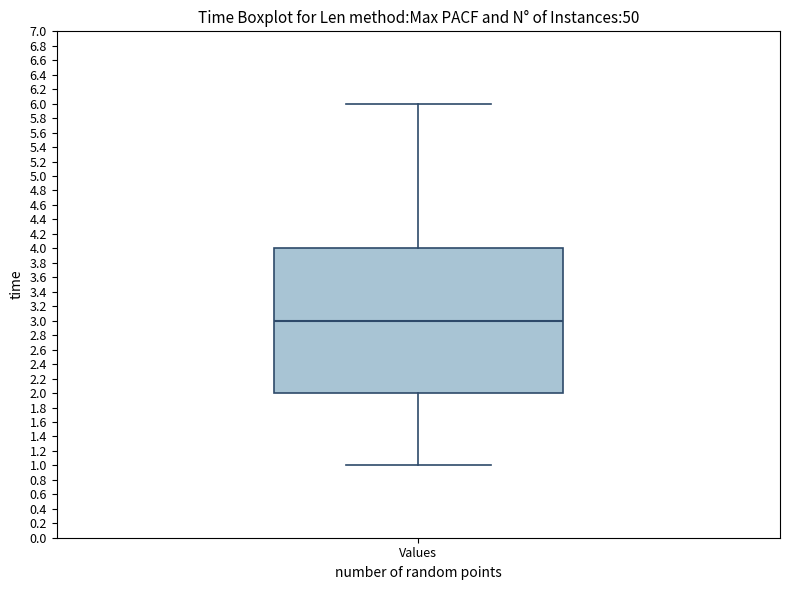

Transcribe this box plot: give where the median line is, the range the box spans, and where the two whiskers end, as read against the y-axis. The values are not printed on the chart, so give them approximately, as read against the axis.

median 3, box 2 to 4, whiskers 1 to 6